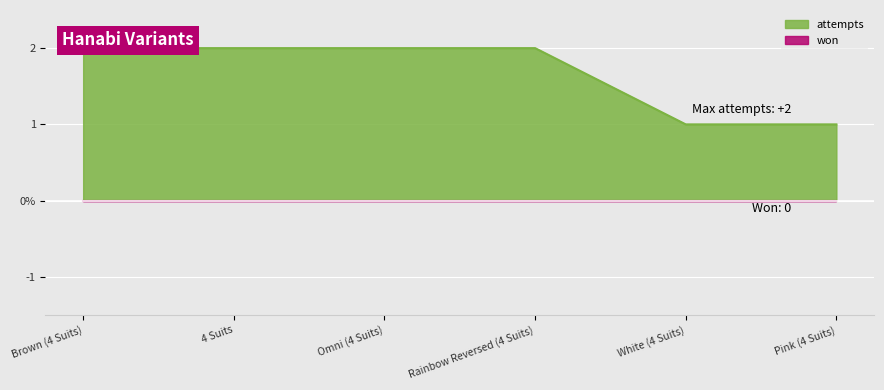

Rank the categories by value from lowest to highest.

White (4 Suits), Pink (4 Suits), Brown (4 Suits), 4 Suits, Omni (4 Suits), Rainbow Reversed (4 Suits)